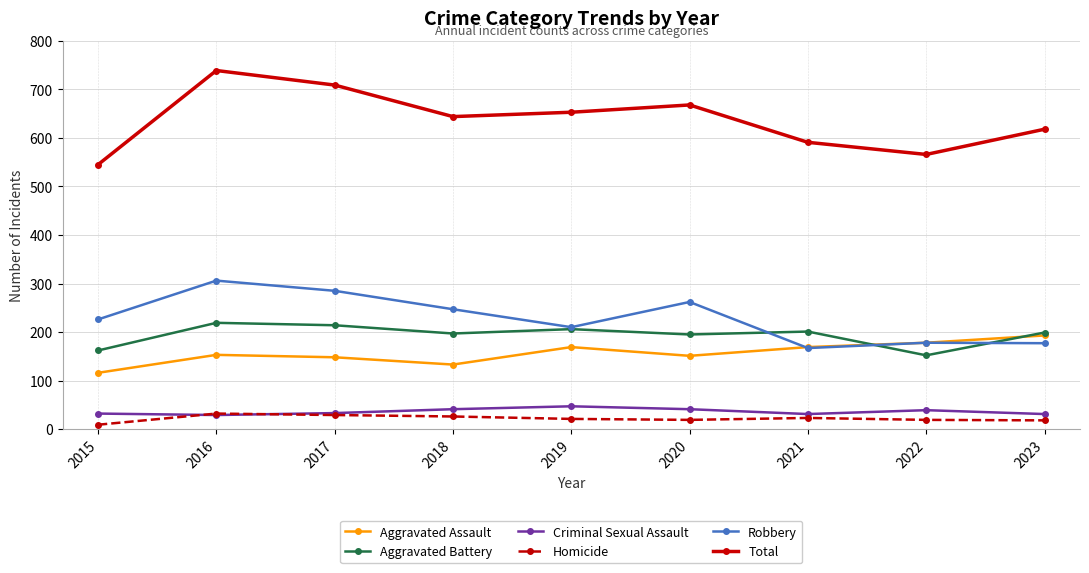

What value does the Total series have at 2016?

739